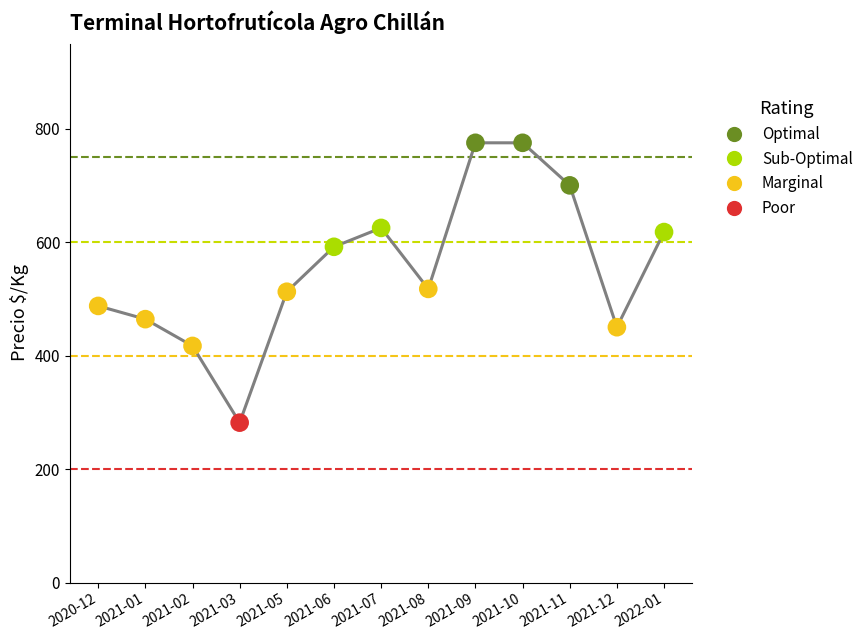

What is the ratio of the value at 2021-07 to the value at 2020-12?

1.3